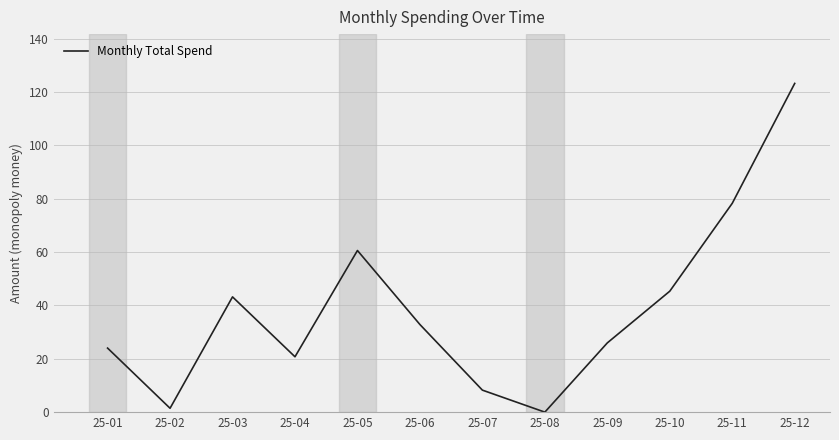

Which has a higher value, 25-09 or 25-03?

25-03